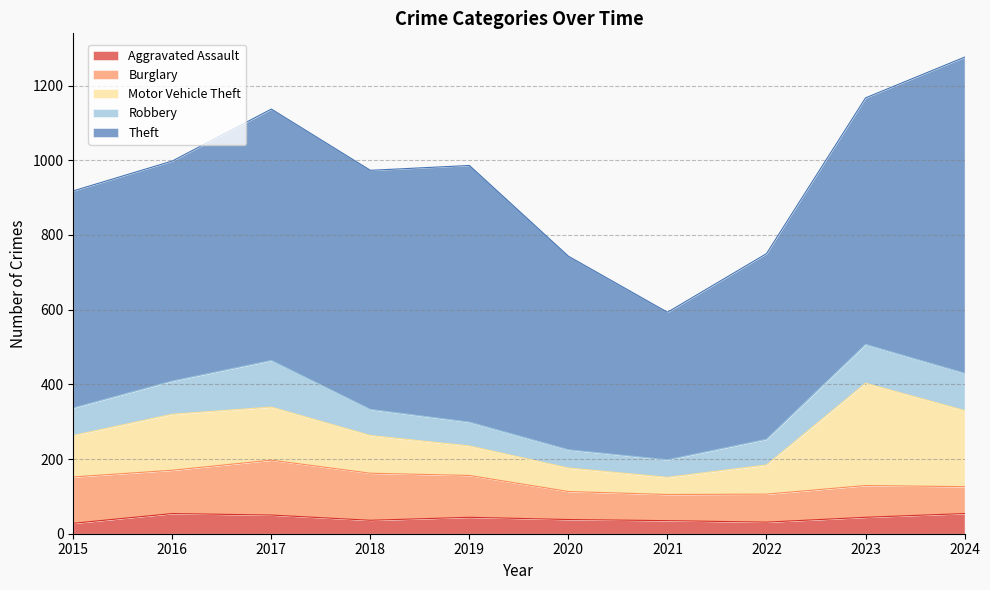

The value of Motor Vehicle Theft at 2017 is 142. True or false?

True